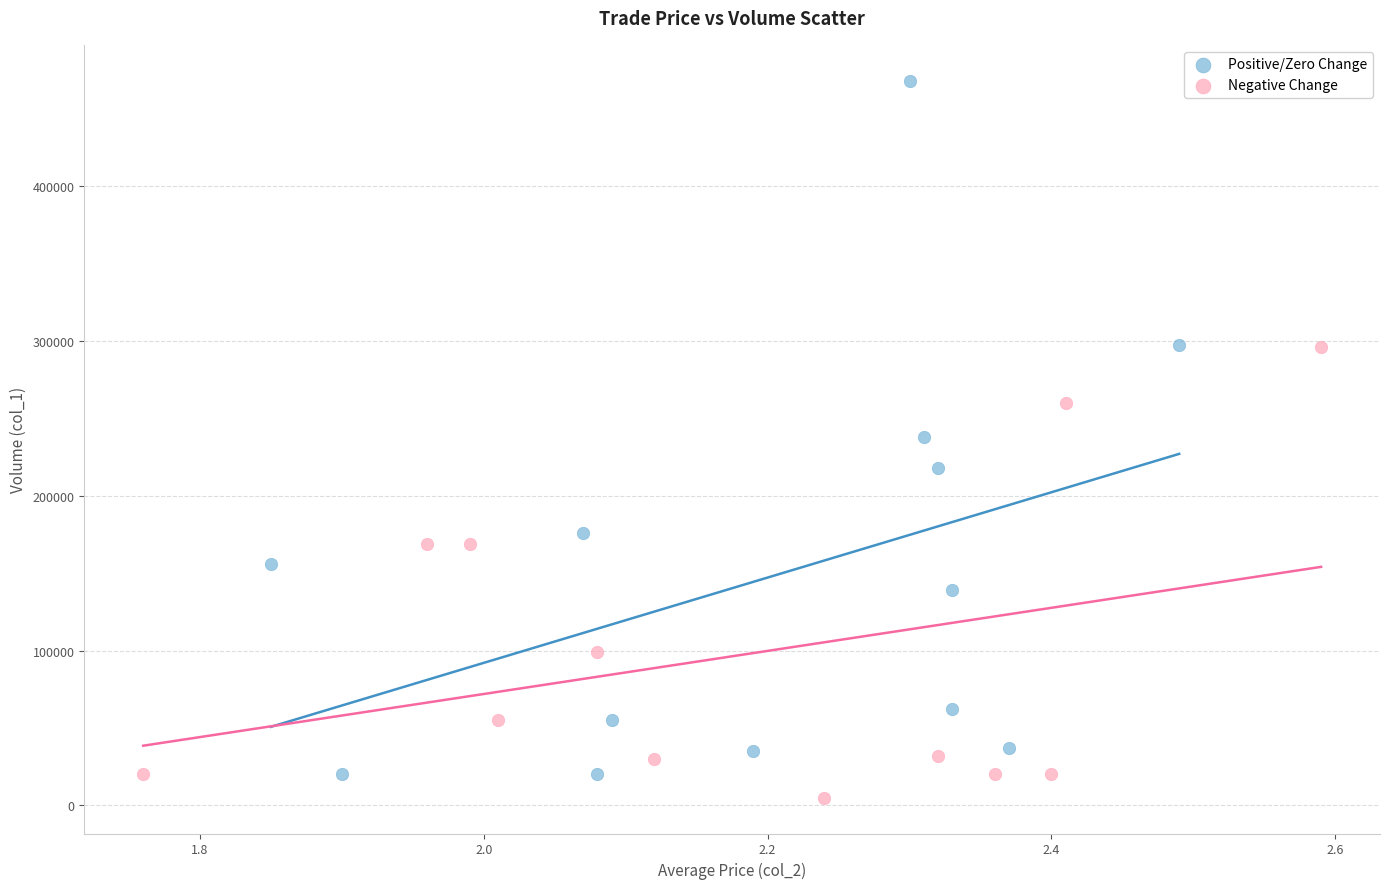

Which series reaches the minimum Y coordinate?

Negative Change